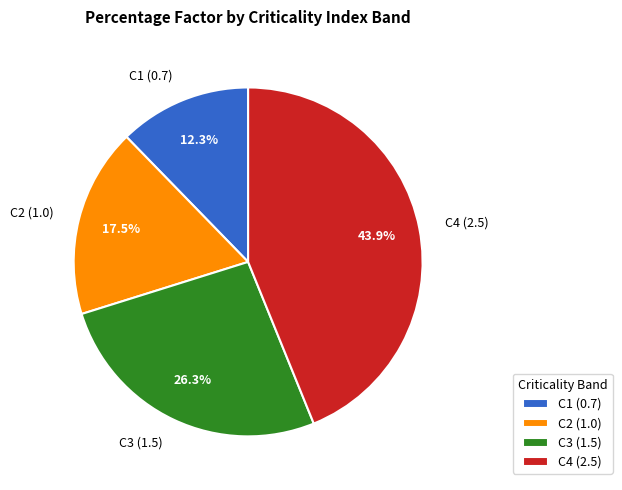

Which has a higher value, C2 or C4?

C4